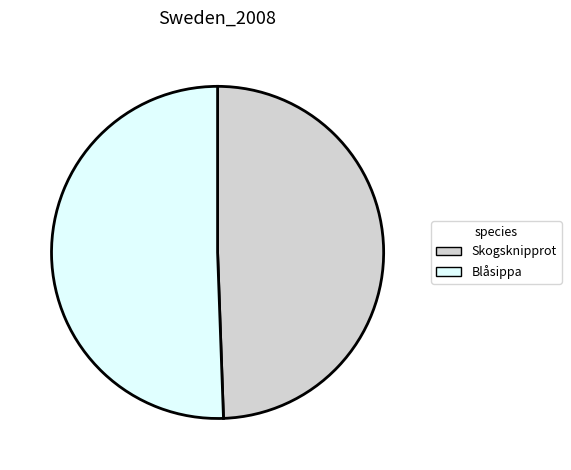

How many slices are in this pie chart?

2